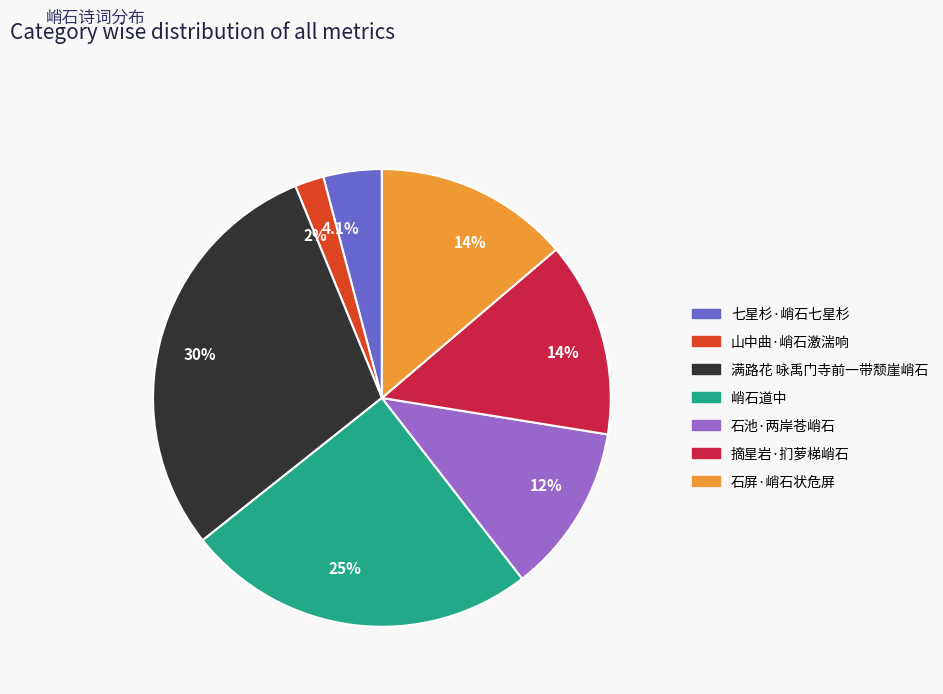

To the nearest percent, what is the average slice percentage?

14%